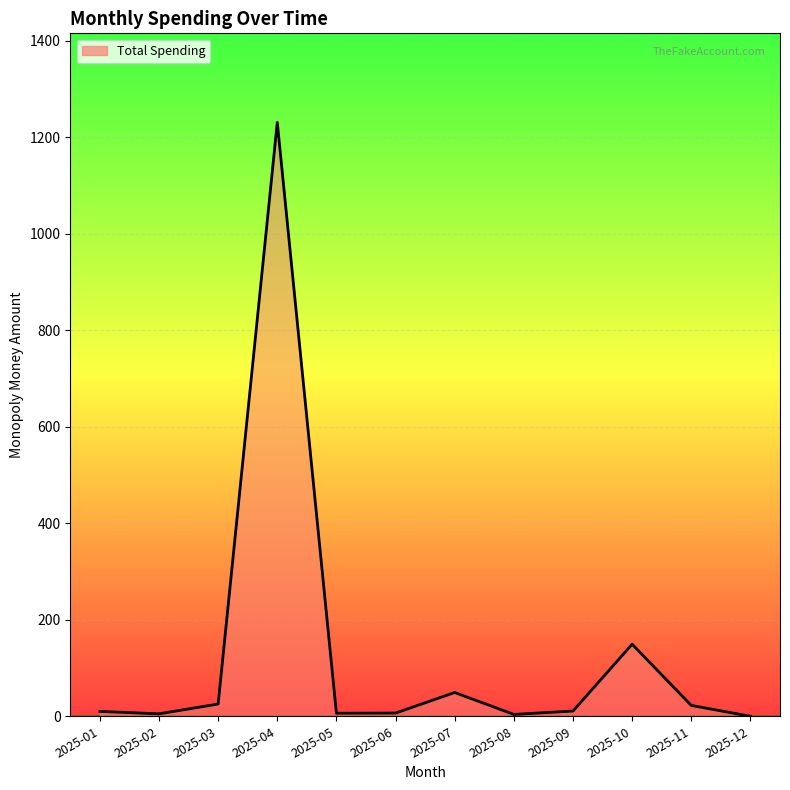

Between 2025-07 and 2025-10, which is larger?

2025-10